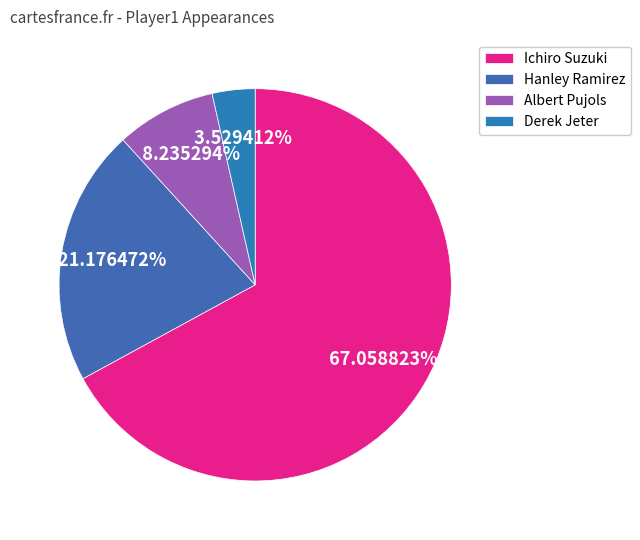

Which category accounts for the majority?

Ichiro Suzuki